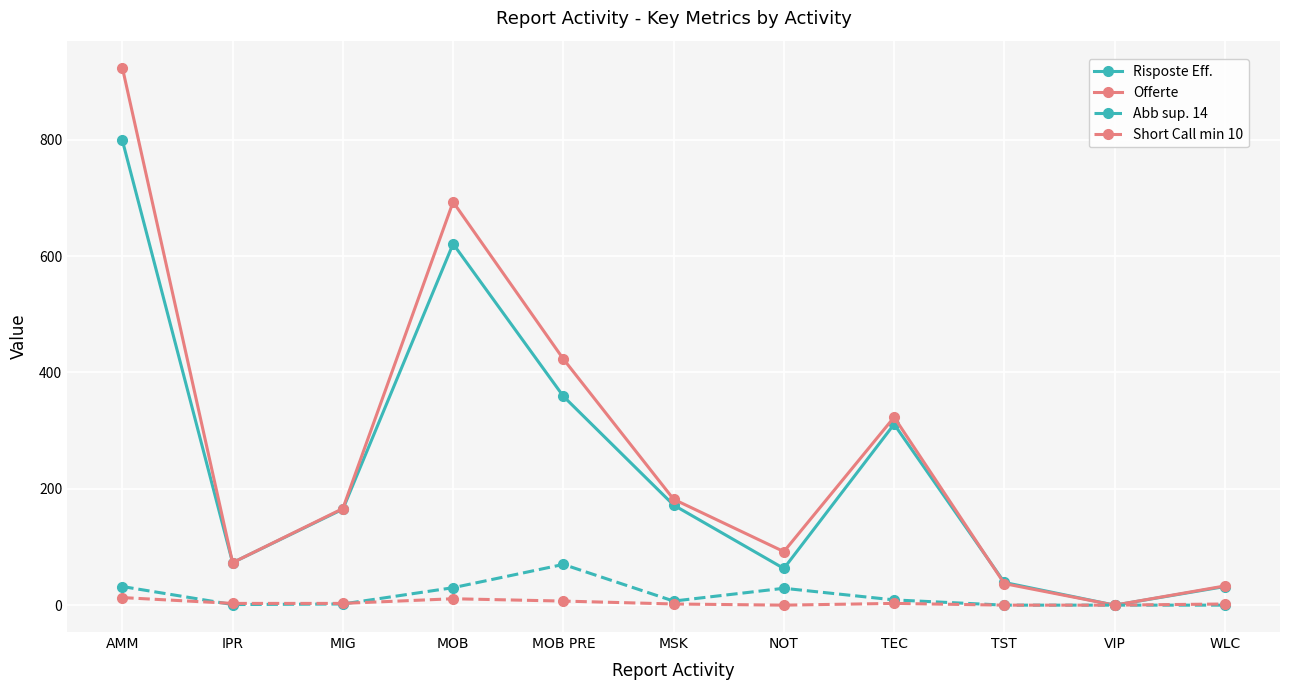

List the series in order of their peak value, lowest first.

Short Call min 10, Abb sup. 14, Risposte Eff., Offerte